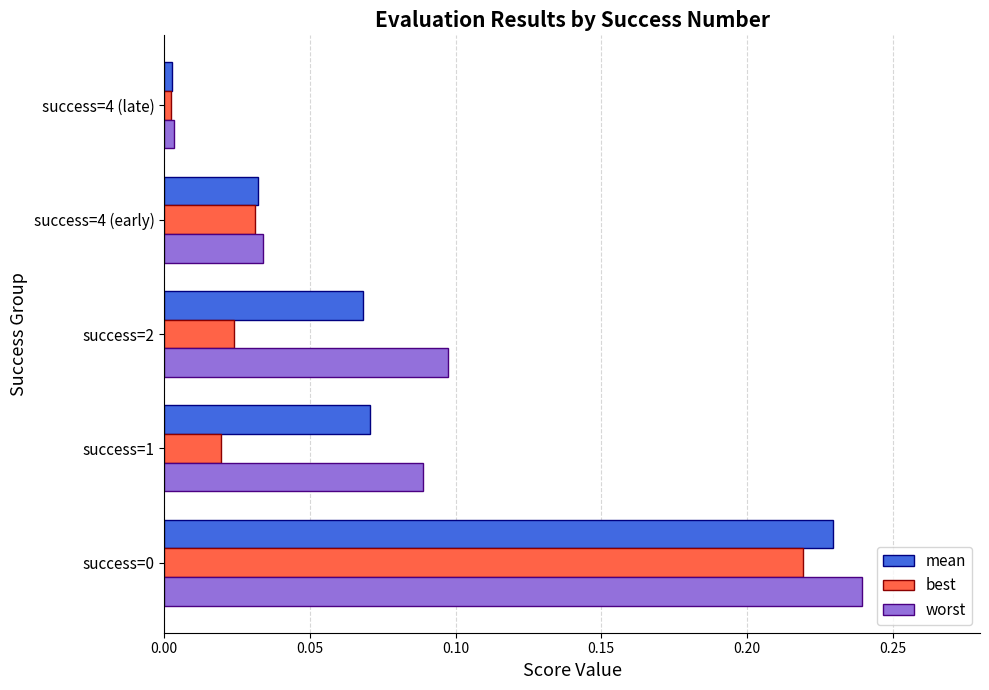

Which series changed the most between success=2 and success=4 (late)?

worst